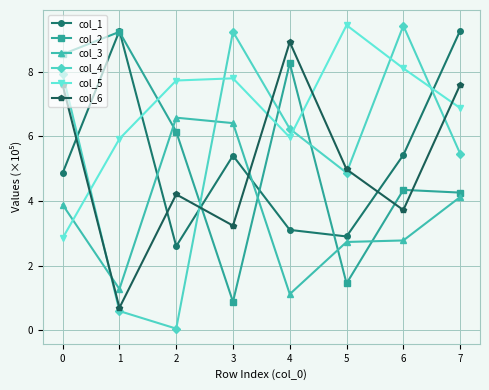

The col_4 series shows 2.3 at 5. True or false?

False